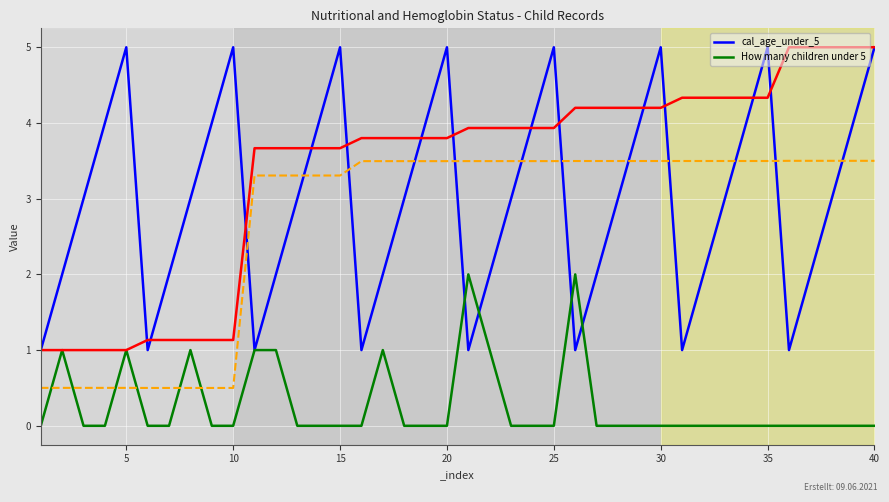

The value of How many children under 5 at 35 is 0. True or false?

True